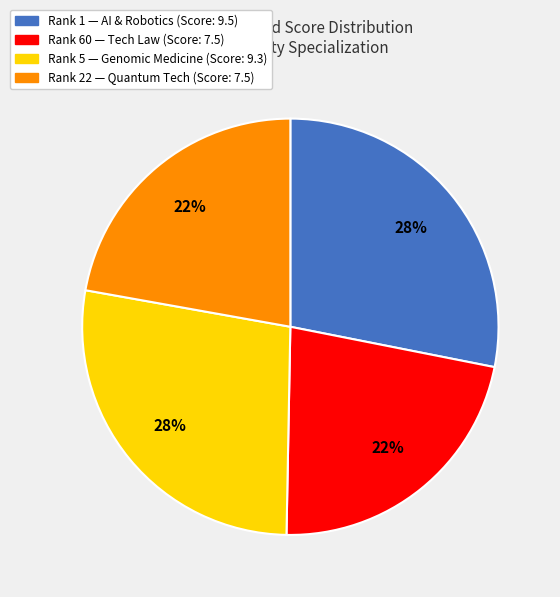

Is there any slice that represents more than half of the pie?

No